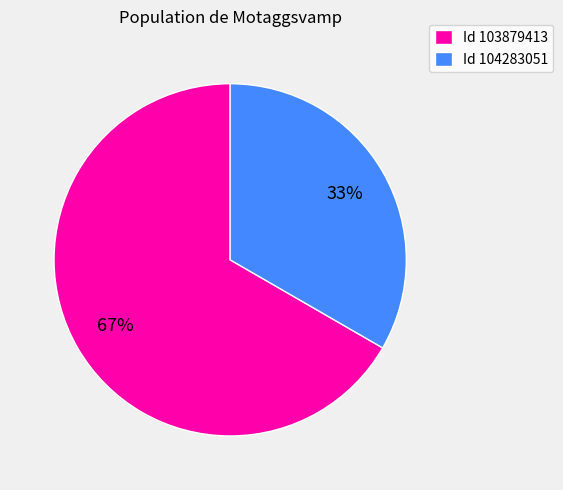

Is the sum of Id 103879413 and Id 104283051 greater than half?

Yes